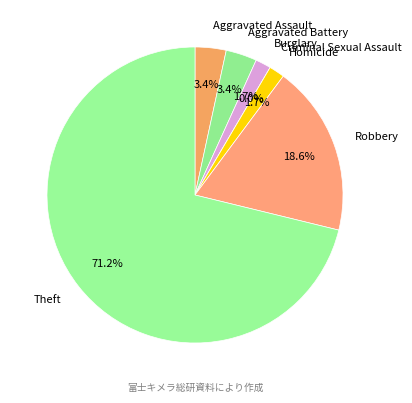

Combined, do Aggravated Battery and Robbery account for over 50%?

No